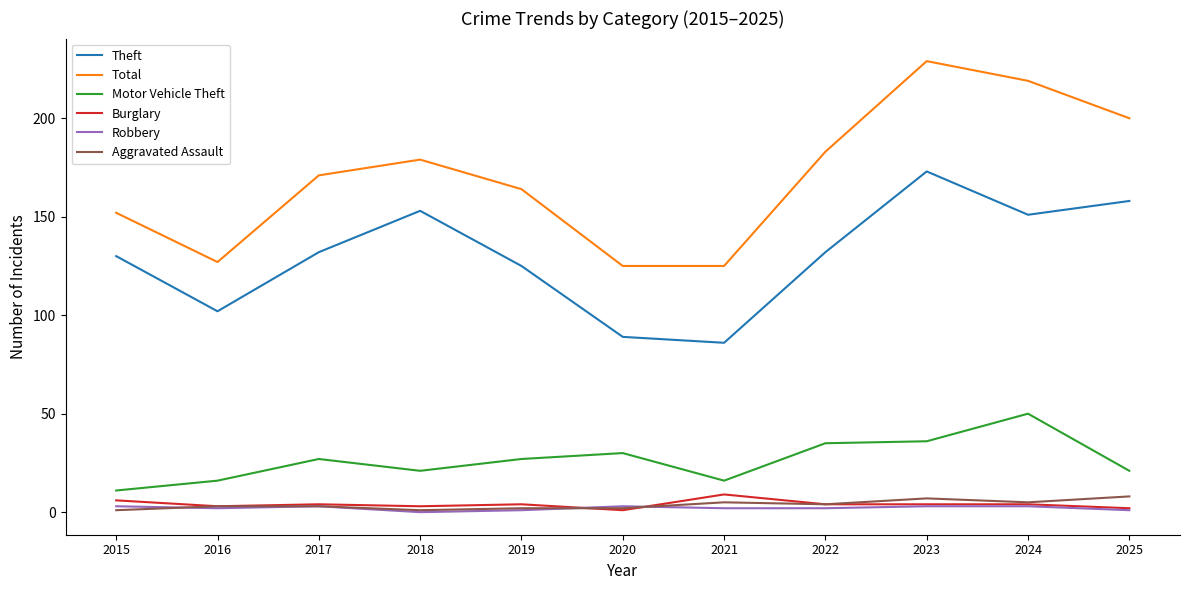

Which series has the largest range (max minus min)?

Total